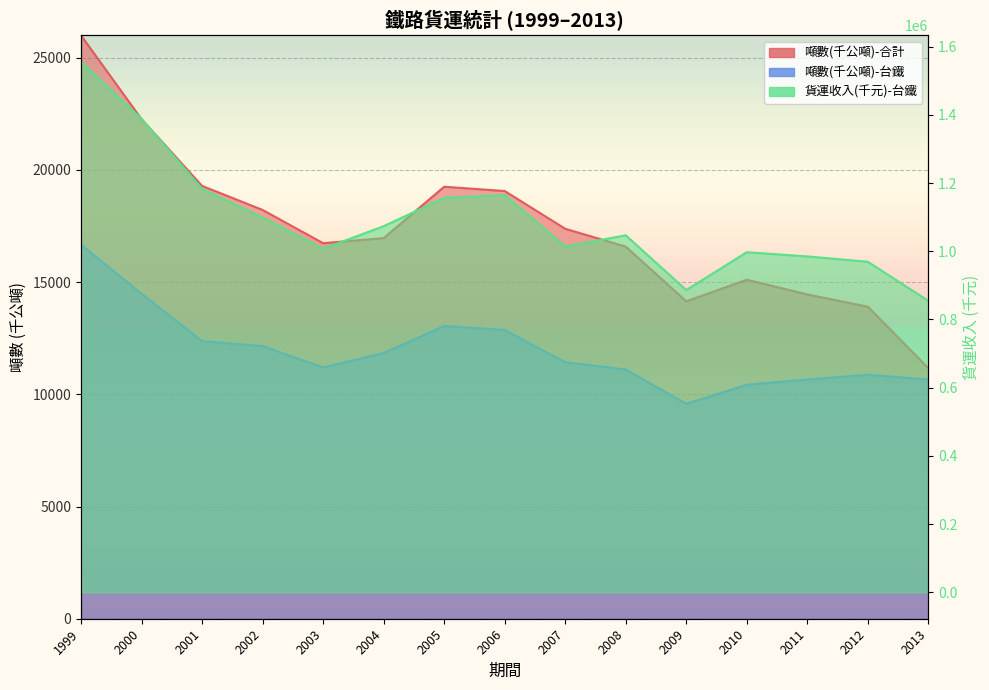

How many lines are shown in the chart?

3